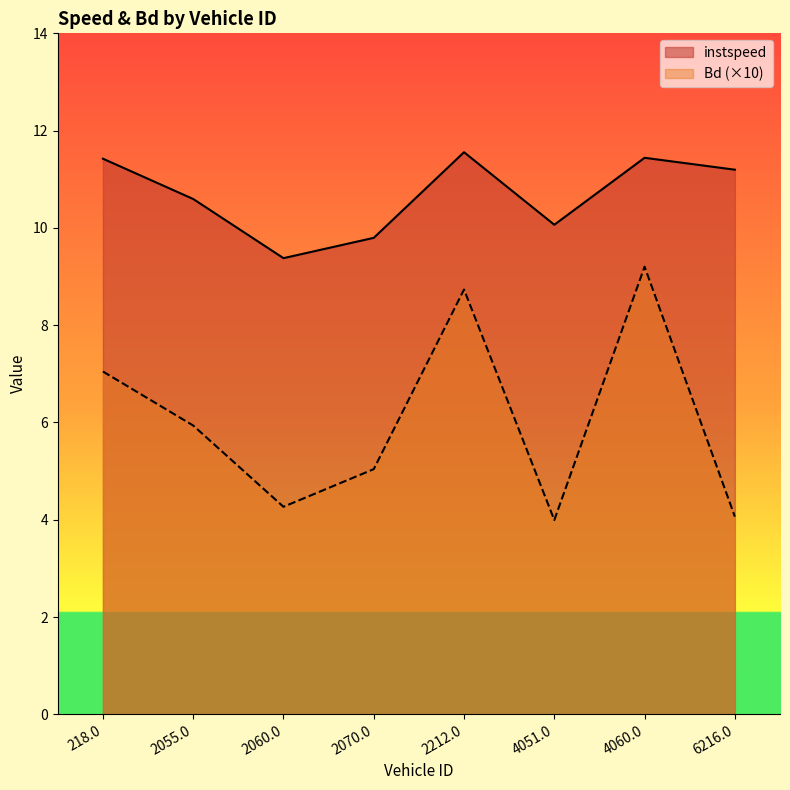

In Bd, how many points are lower than both neighbors (excluding endpoints)?

2